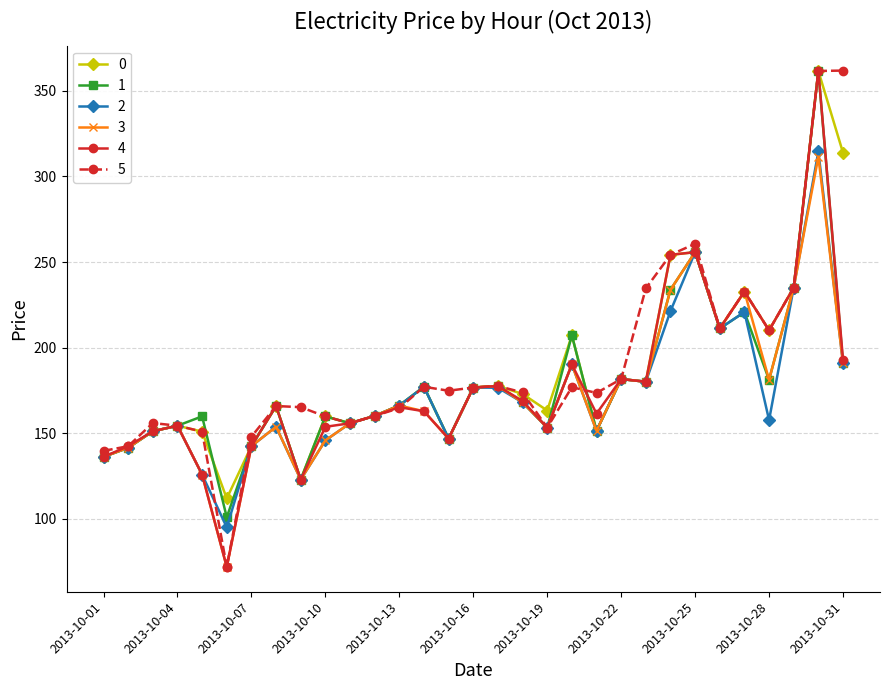

True or false: 5 has more than 0 interior local peaks.

True